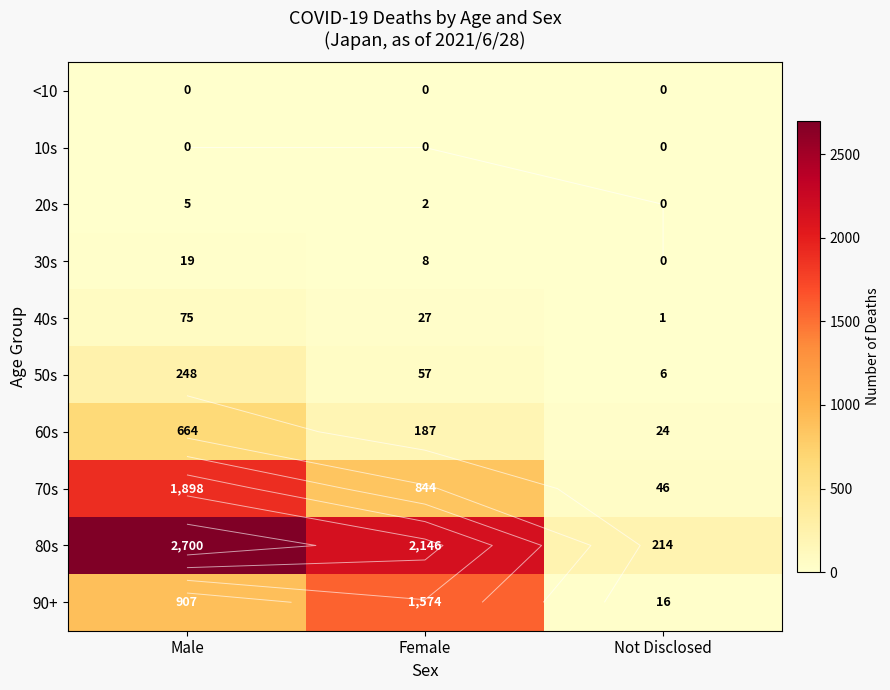

How many categories are shown in the chart?

3